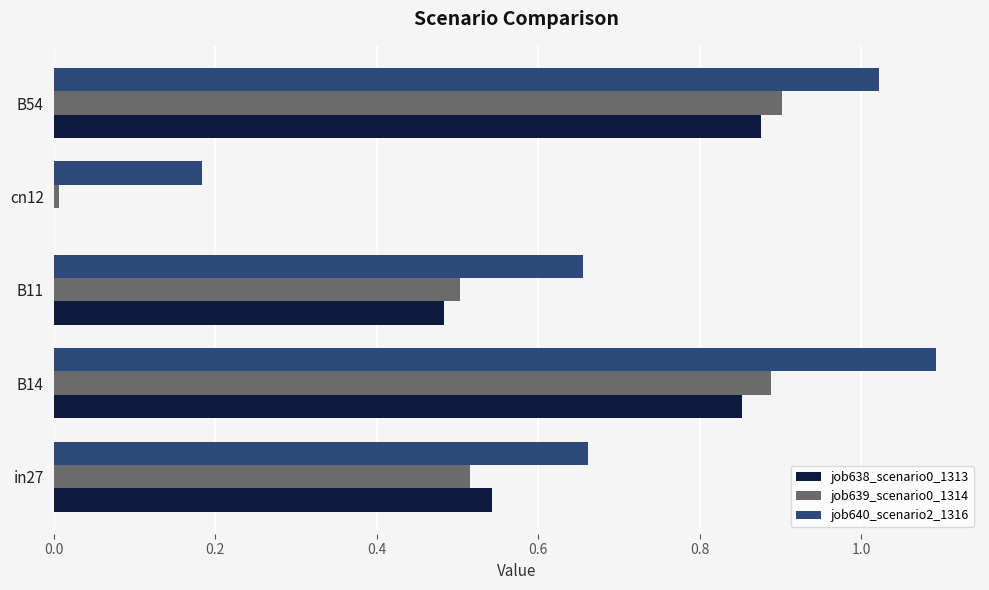

What is the sum of all job639_scenario0_1314 values?

2.8